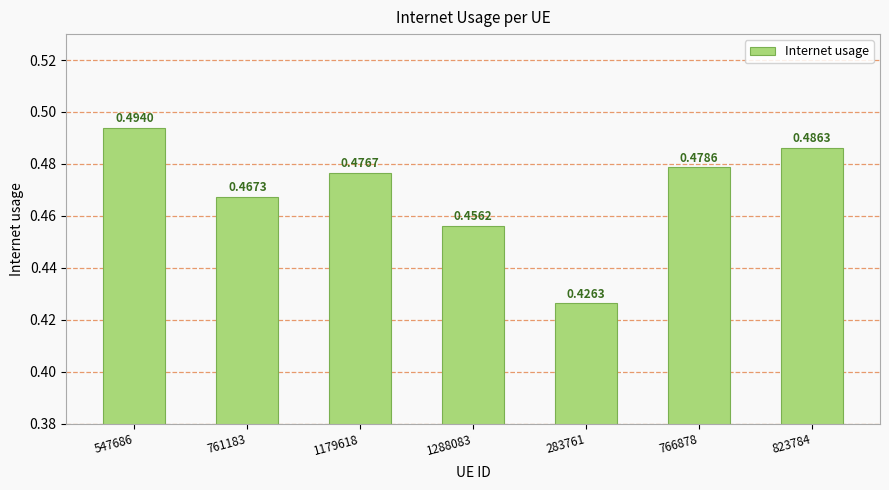

Rank the categories by value from highest to lowest.

547686, 823784, 766878, 1179618, 761183, 1288083, 283761